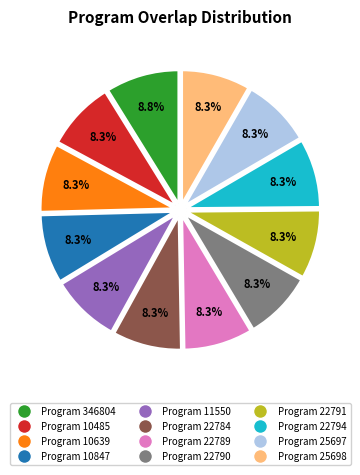

Approximately how many times larger is the value at Program 22789 compared to Program 10485?

1.0